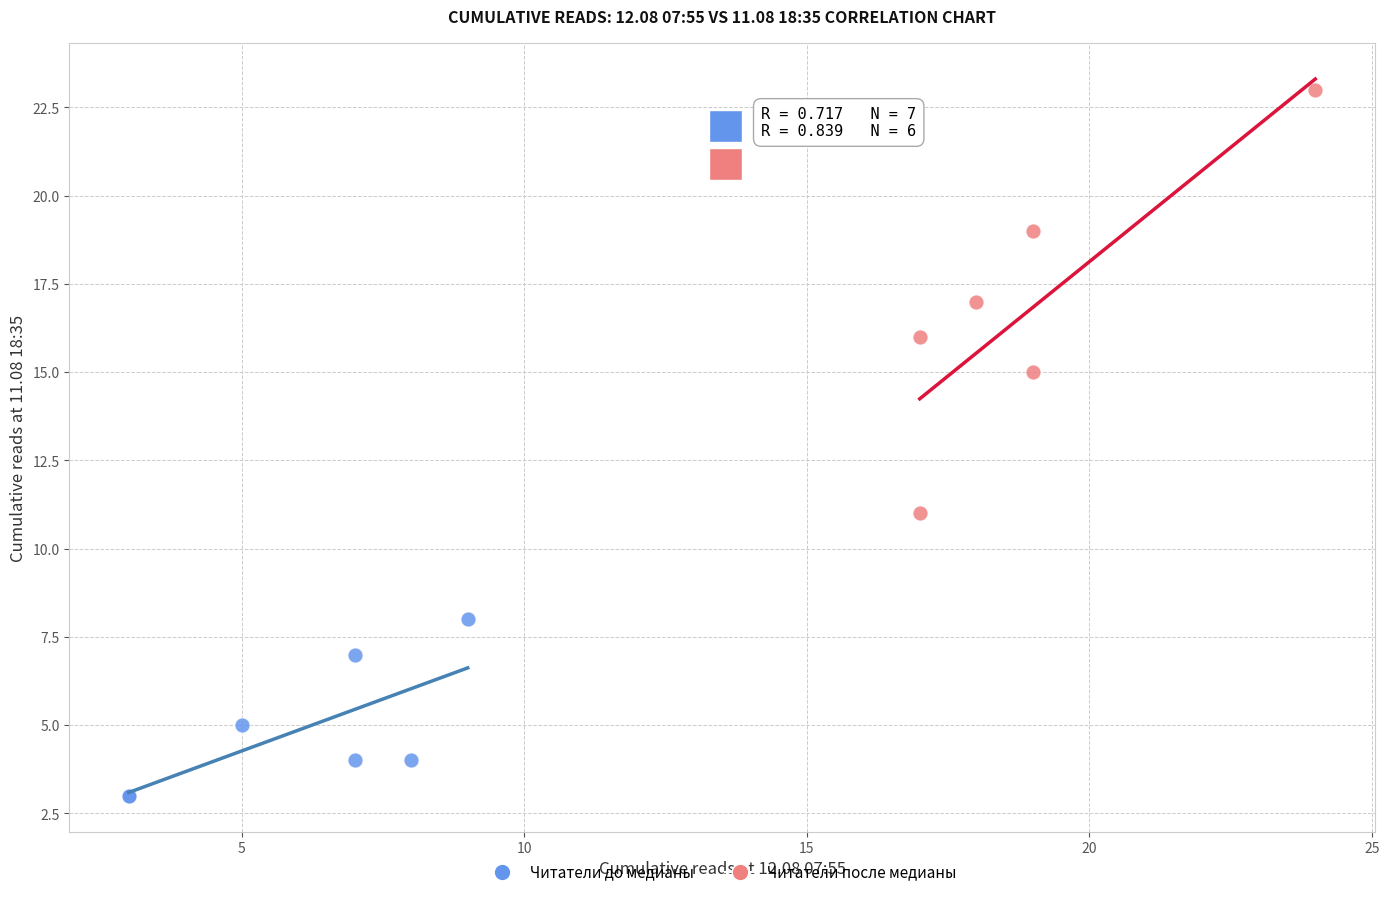

Which series reaches the maximum Y coordinate?

Читатели после медианы